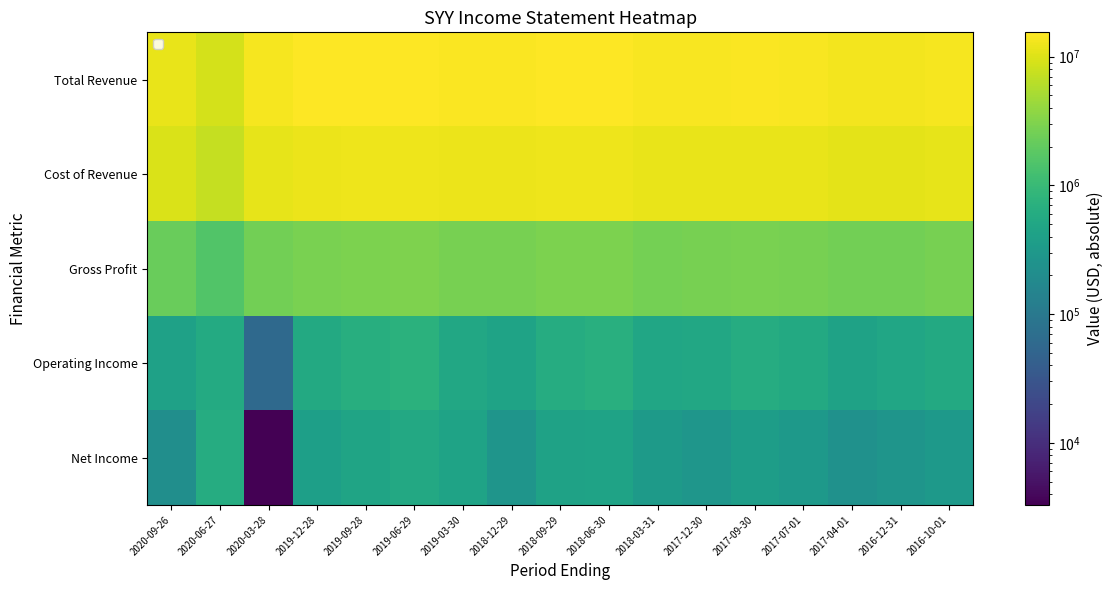

Reading left to right, extract all data points from this chart.

Total Revenue: 2020-09-26=11777400	2020-06-27=8866600	2020-03-28=13698700	2019-12-28=15025000	2019-09-28=15303000	2019-06-29=15474900	2019-03-30=14658100	2018-12-29=14765700	2018-09-29=15215300	2018-06-30=15315900	2018-03-31=14349500	2017-12-30=14411500	2017-09-30=14650400	2017-07-01=14421000	2017-04-01=13524200	2016-12-31=13457300	2016-10-01=13968700
Cost of Revenue: 2020-09-26=9557500	2020-06-27=7300900	2020-03-28=11134500	2019-12-28=12196600	2019-09-28=12359600	2019-06-29=12495700	2019-03-30=11903800	2018-12-29=11994000	2018-09-29=12311500	2018-06-30=12399200	2018-03-31=11673900	2017-12-30=11712100	2017-09-30=11856800	2017-07-01=11661500	2017-04-01=10990000	2016-12-31=10885400	2016-10-01=11276700
Gross Profit: 2020-09-26=2219900	2020-06-27=1565700	2020-03-28=2564200	2019-12-28=2828400	2019-09-28=2943400	2019-06-29=2979200	2019-03-30=2754300	2018-12-29=2771700	2018-09-29=2903800	2018-06-30=2916700	2018-03-31=2675600	2017-12-30=2699400	2017-09-30=2793600	2017-07-01=2759500	2017-04-01=2534200	2016-12-31=2571900	2016-10-01=2692000
Operating Income: 2020-09-26=419600	2020-06-27=587400	2020-03-28=60300	2019-12-28=552500	2019-09-28=668300	2019-06-29=720600	2019-03-30=529600	2018-12-29=451900	2018-09-29=628200	2018-06-30=687700	2018-03-31=485900	2017-12-30=532300	2017-09-30=619300	2017-07-01=557900	2017-04-01=436000	2016-12-31=492400	2016-10-01=566900
Net Income: 2020-09-26=216900	2020-06-27=618400	2020-03-28=3300	2019-12-28=383400	2019-09-28=453800	2019-06-29=535800	2019-03-30=440100	2018-12-29=267400	2018-09-29=431000	2018-06-30=448900	2018-03-31=330100	2017-12-30=284100	2017-09-30=367600	2017-07-01=305200	2017-04-01=238300	2016-12-31=275200	2016-10-01=323900